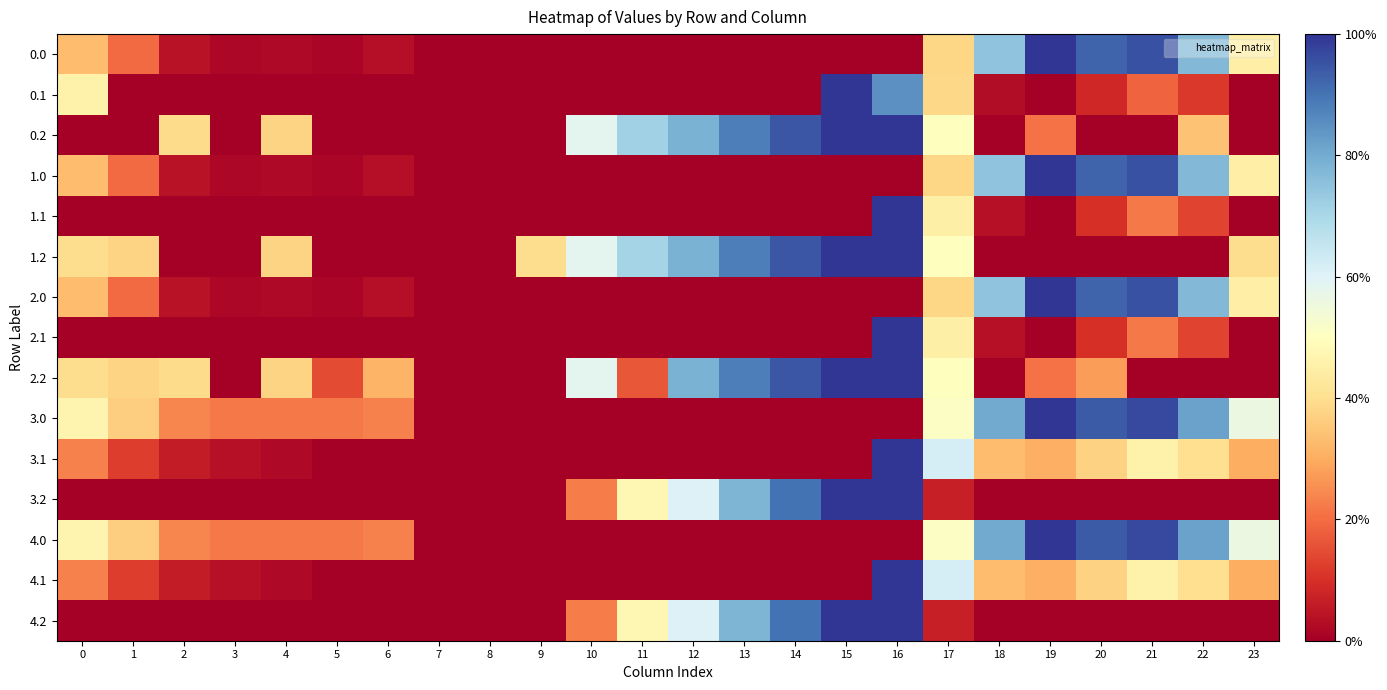

Count the number of categories in the chart.

24